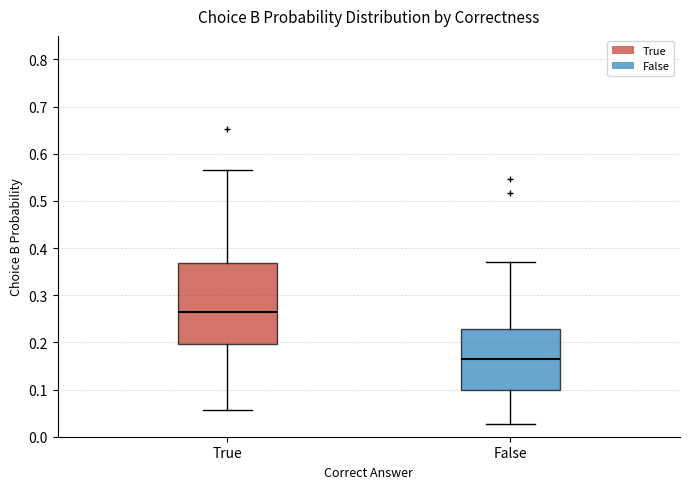

Which box is the tallest, from its lower edge to its upper edge?

True